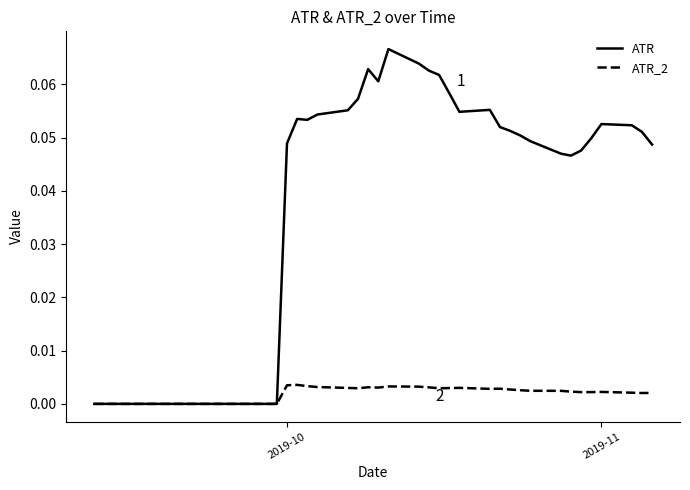

List the series in order of their overall mean, lowest first.

ATR_2, ATR